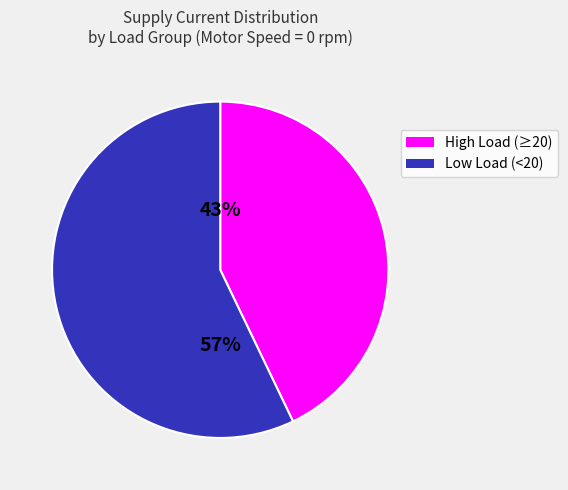

Is the sum of High Load (≥20) and Low Load (<20) greater than half?

Yes